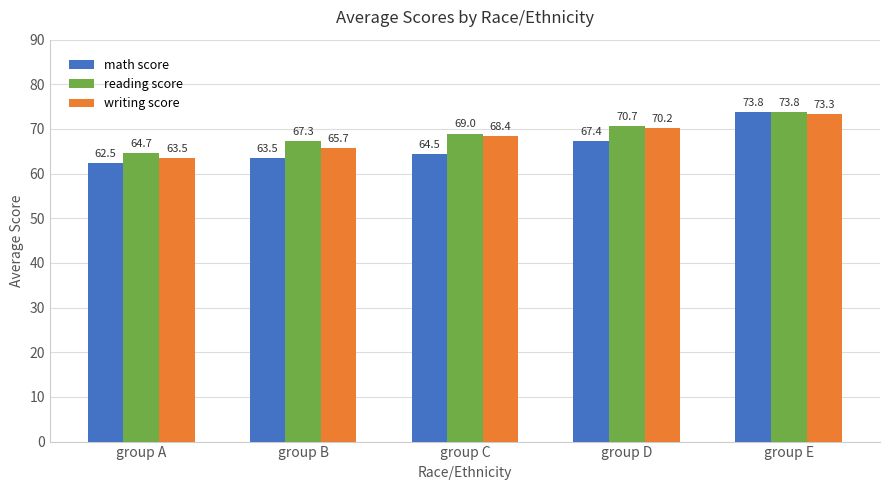

List the labels in order of math score value, largest first.

group E, group D, group C, group B, group A